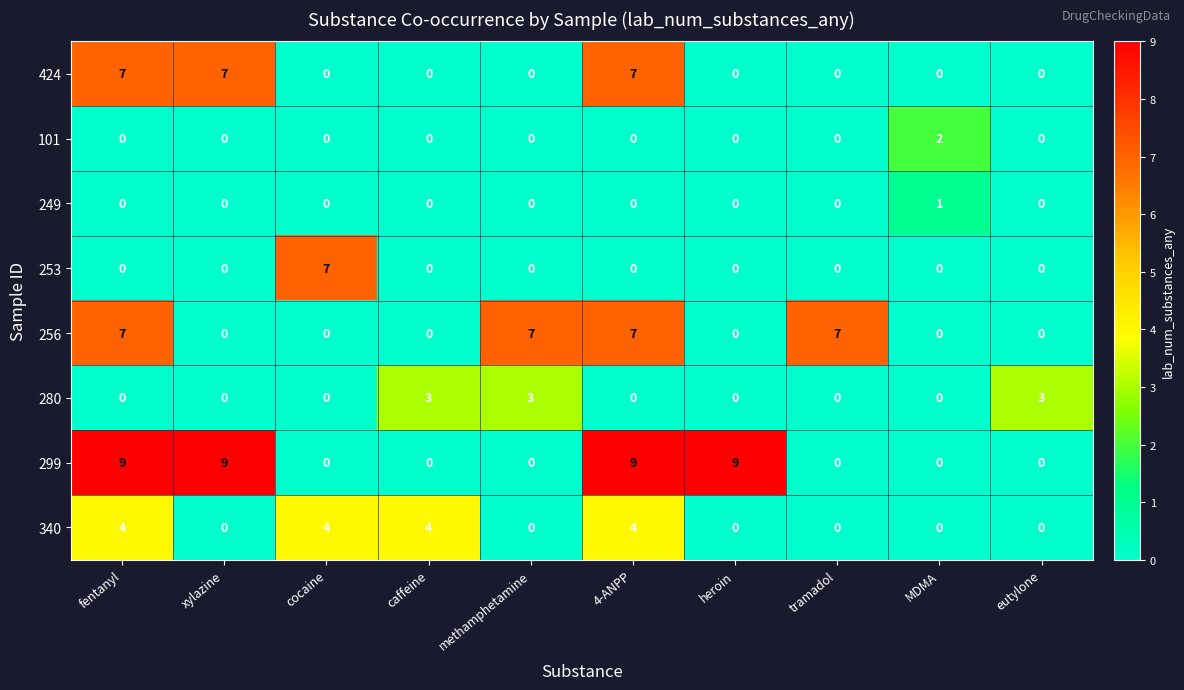

What is the difference between the maximum and minimum values in the 299 series?

9